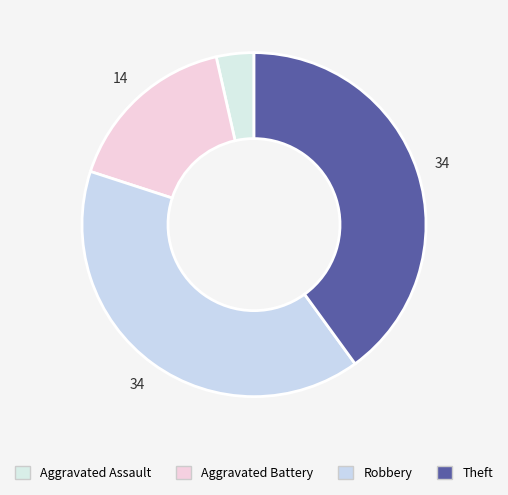

True or false: Robbery accounts for 40% of the total.

True